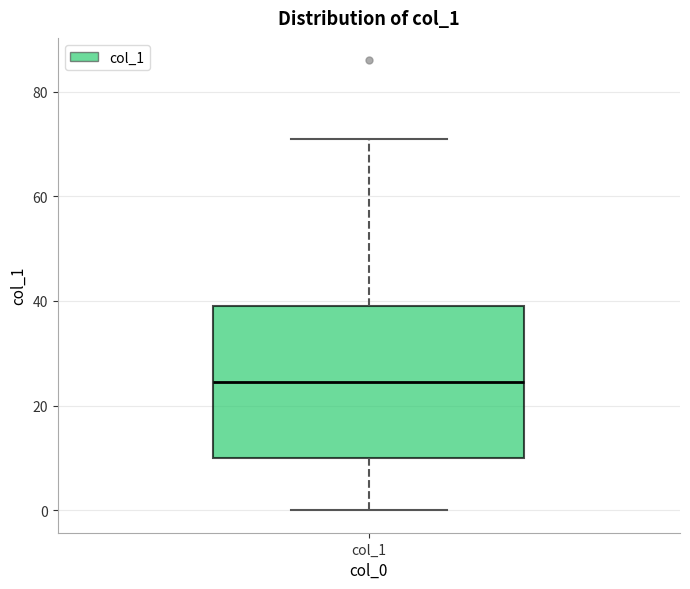

Transcribe this box plot: give where the median line is, the range the box spans, and where the two whiskers end, as read against the y-axis. The values are not printed on the chart, so give them approximately, as read against the axis.

median 24, box 10 to 40, whiskers 0 to 72